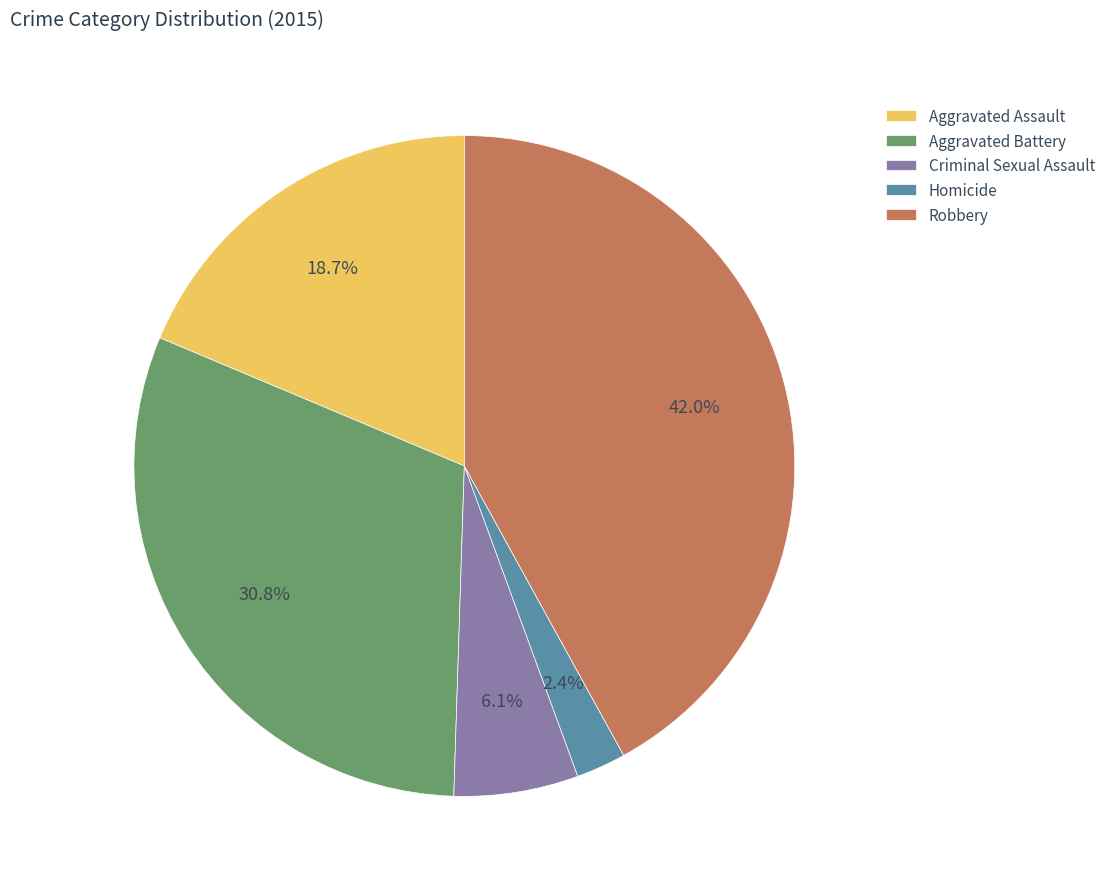

How many segments does this pie chart have?

5